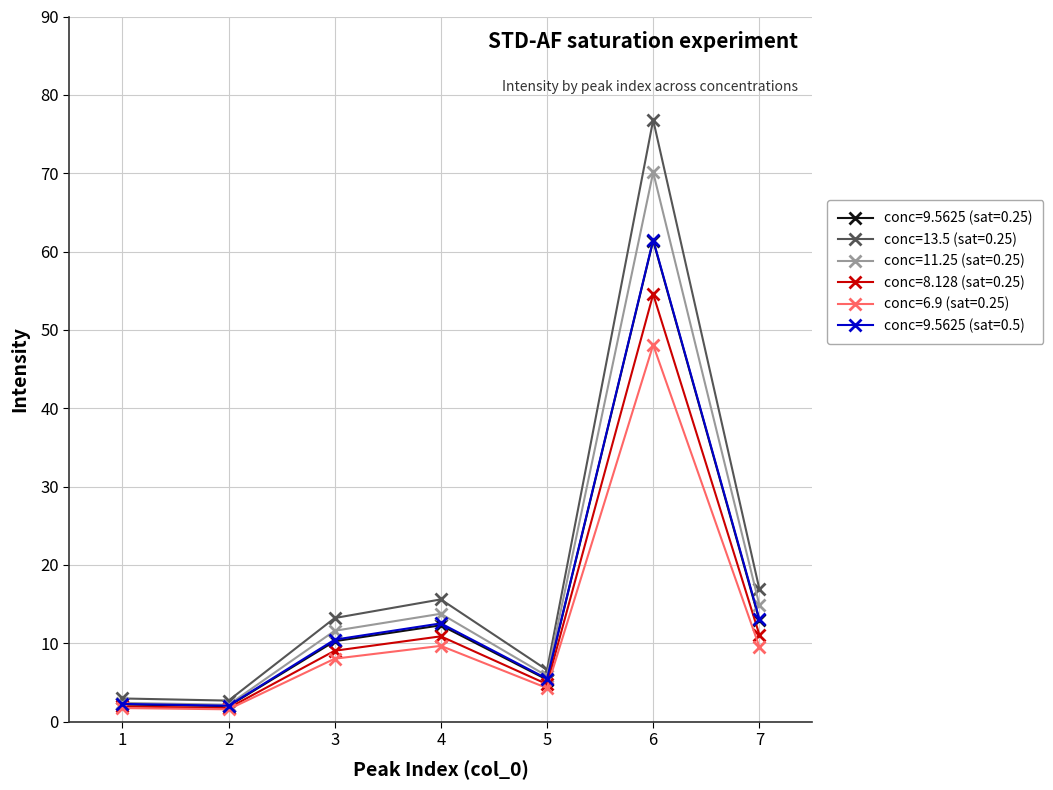

What value does the conc=13.5 (sat=0.25) series have at 5?

6.6